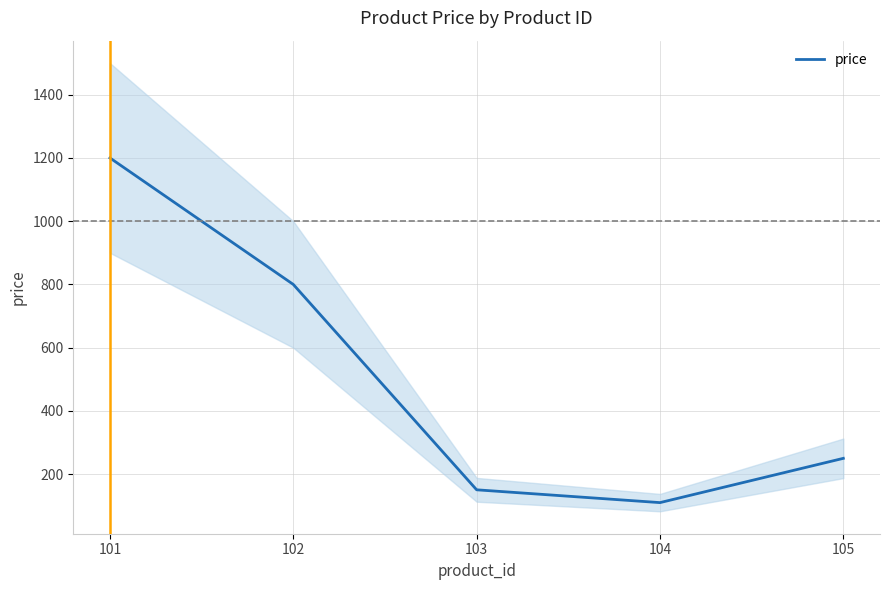

Is this an area chart (filled region under the line)?

No